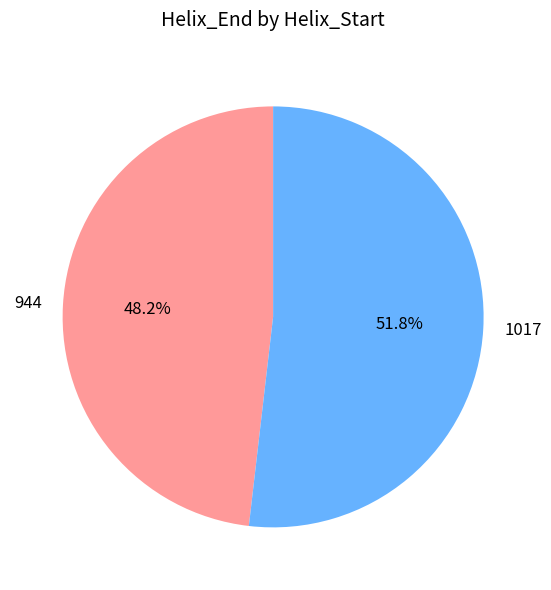

To the nearest percent, what percentage of the pie is 944?

48%